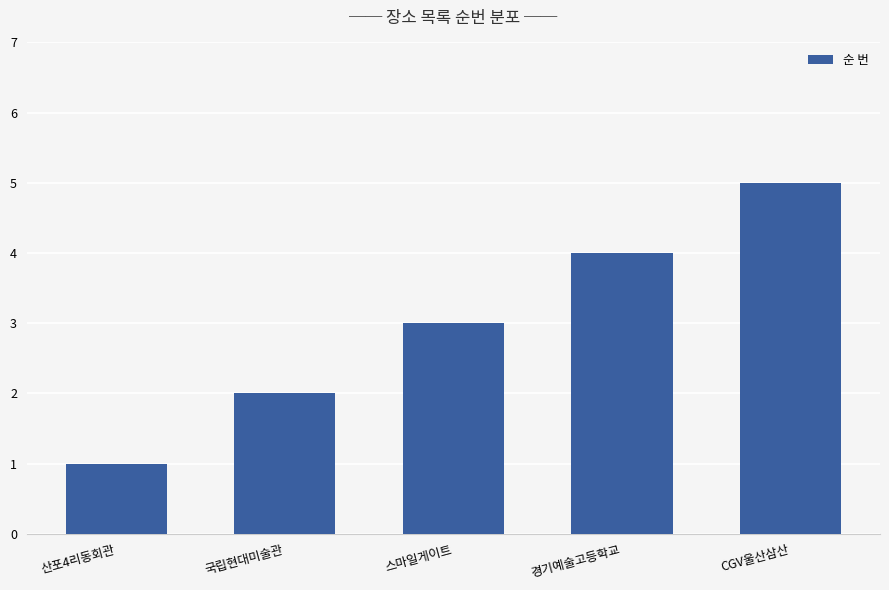

Are the bars horizontal?

No